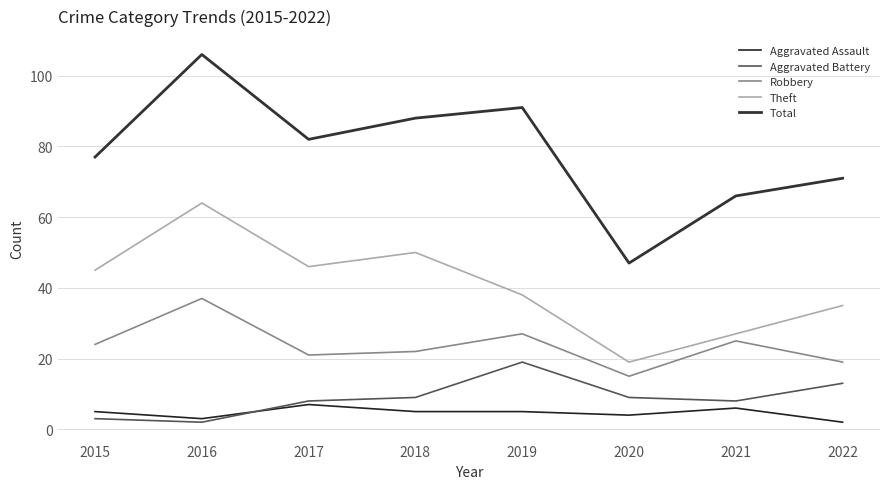

Does the chart have visible grid lines?

Yes